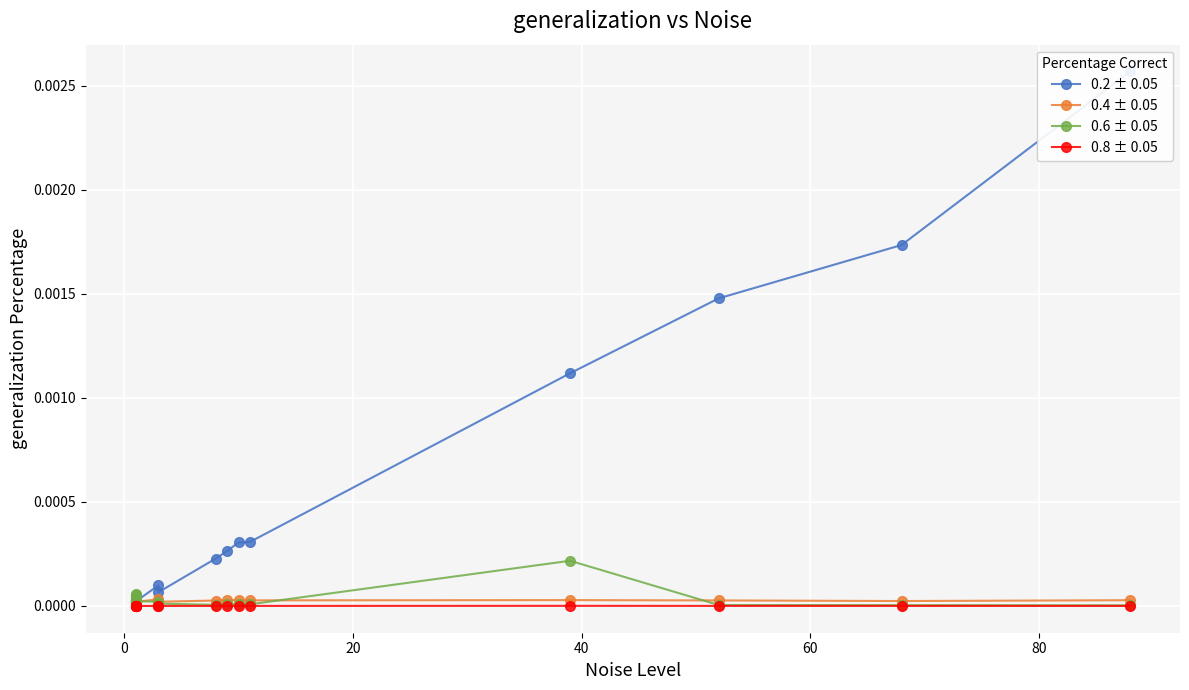

What position from the left is 80?

6